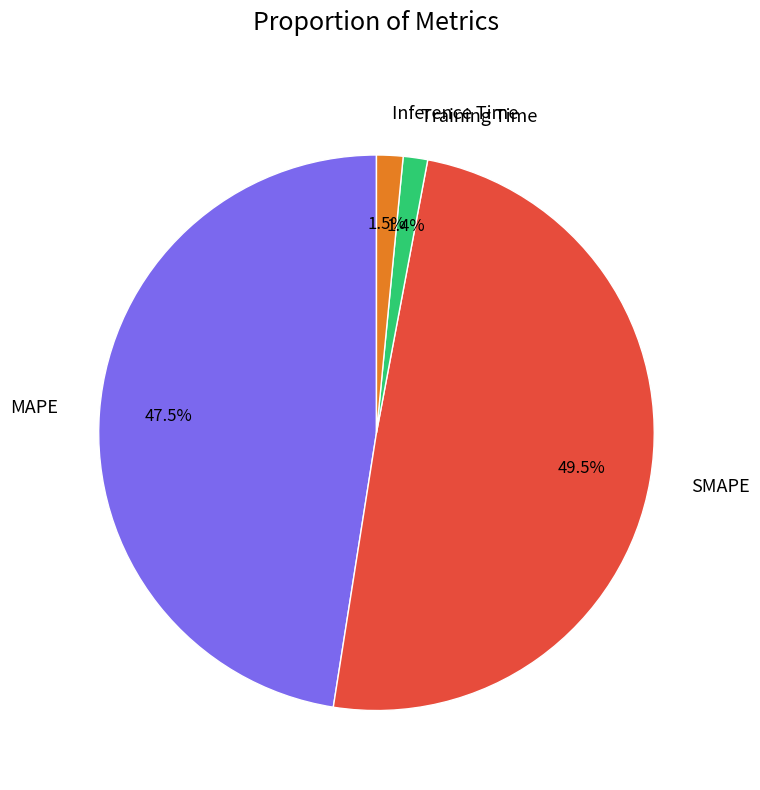

Between Training Time and SMAPE, which is larger?

SMAPE